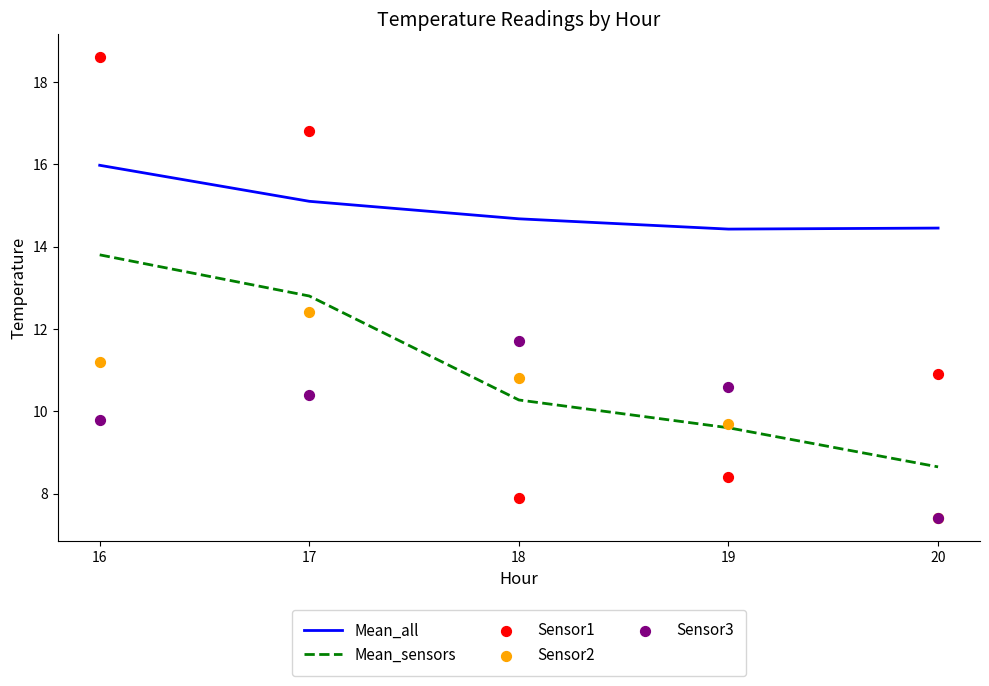

Which series has the largest Y range (max minus min)?

Sensor1